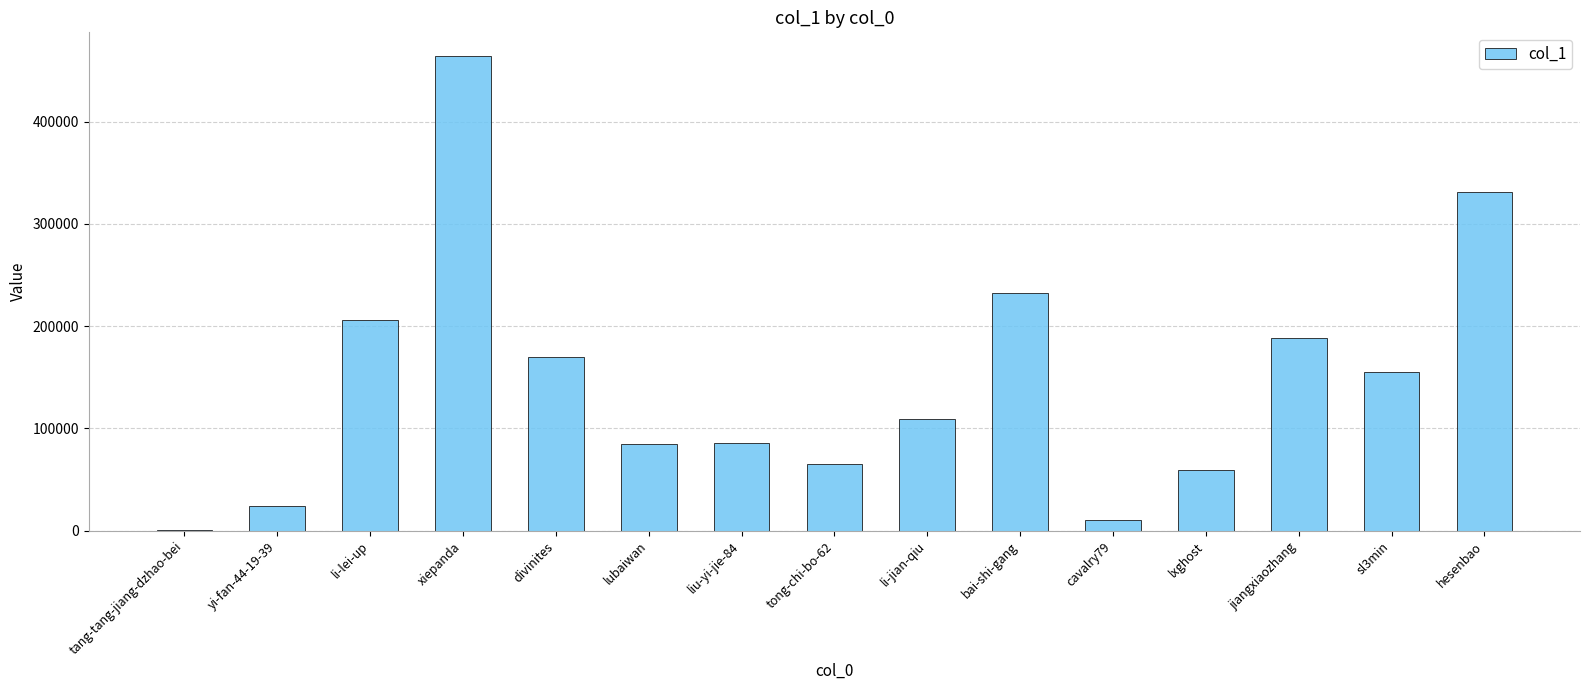

Is it true that the value at bai-shi-gang is 360925?

False